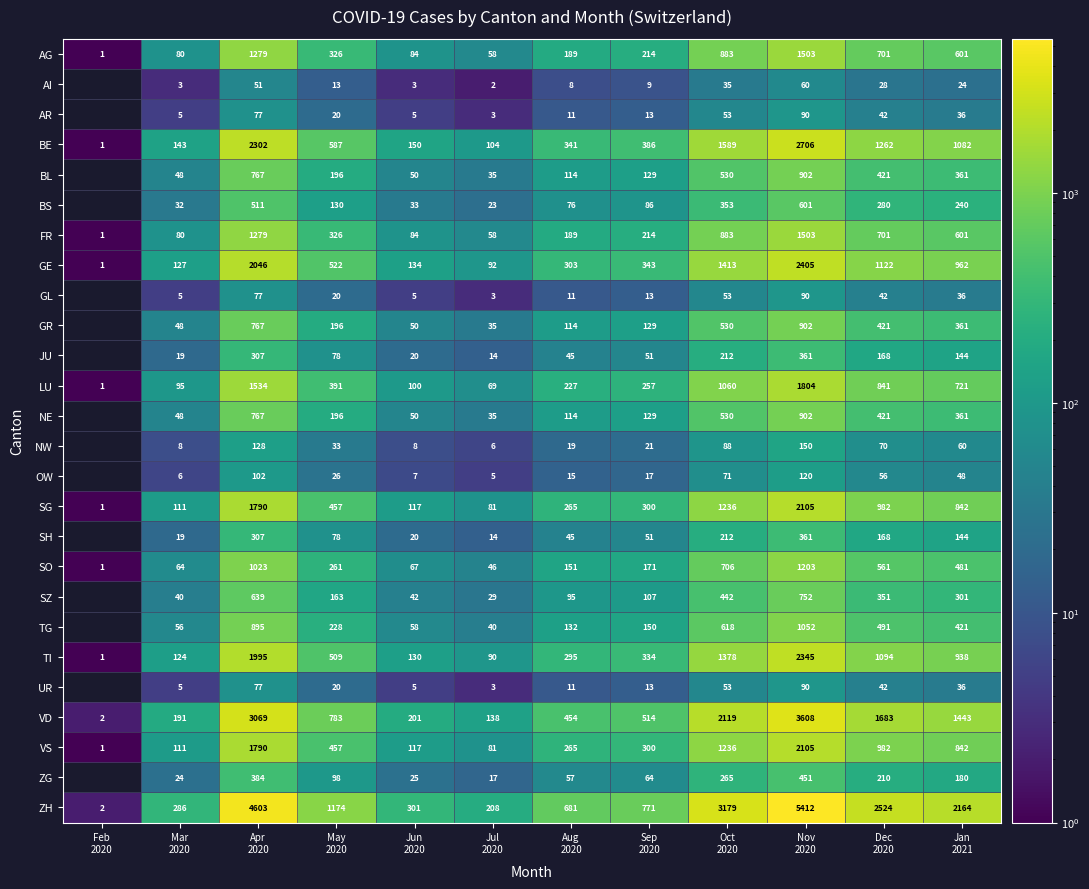

What is the sum of all GE values?

9470